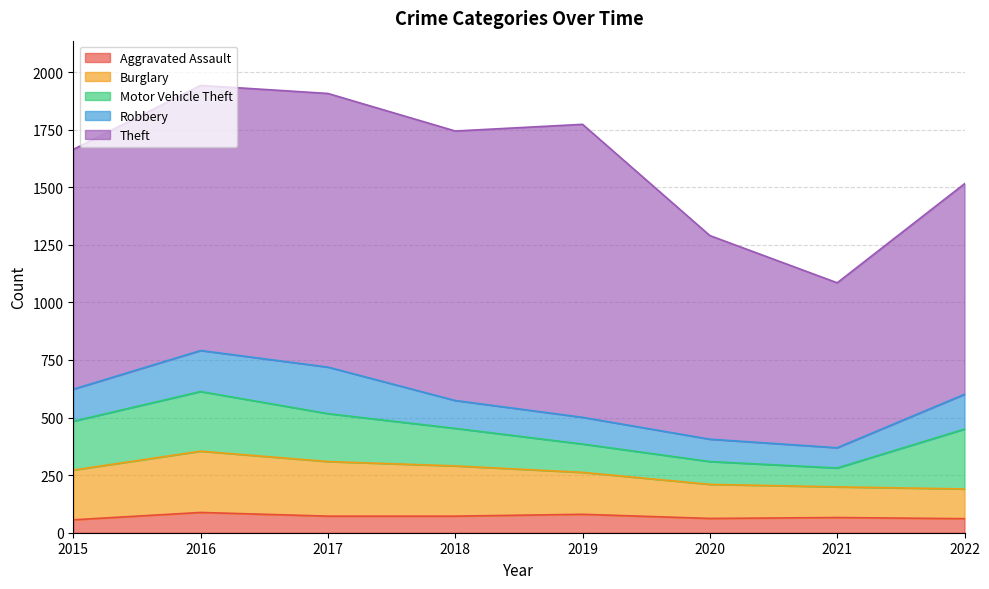

Where is the first local maximum for Motor Vehicle Theft?

2016